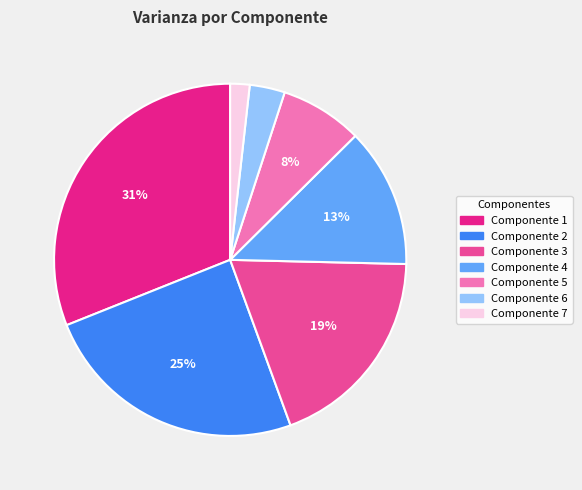

How many segments does this pie chart have?

7